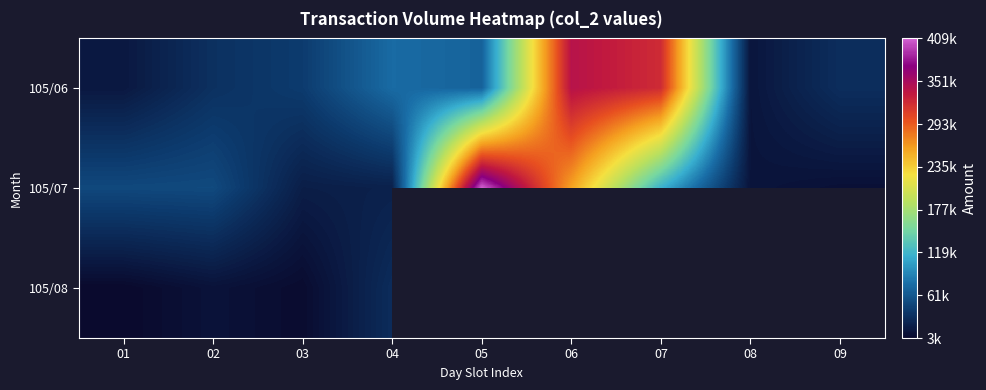

What is the sum of the 105/06 values at 07 and 06?

662850.0